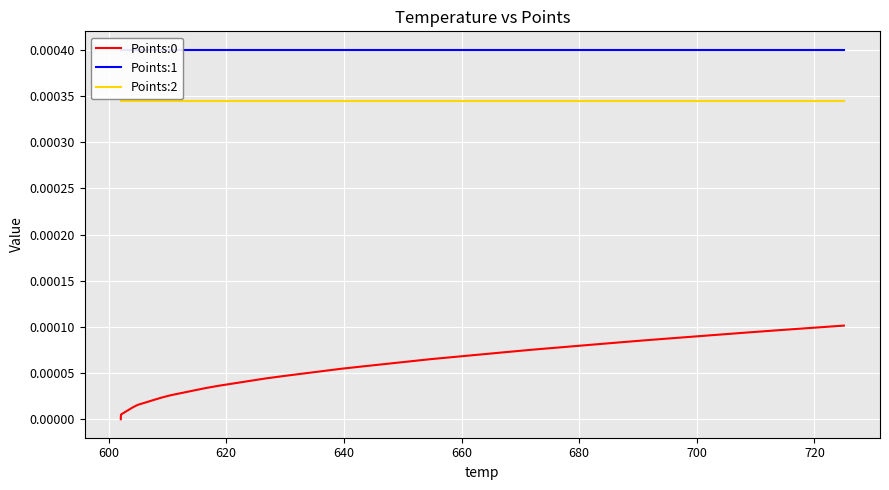

List the series in order of their peak value, lowest first.

Points:0, Points:2, Points:1